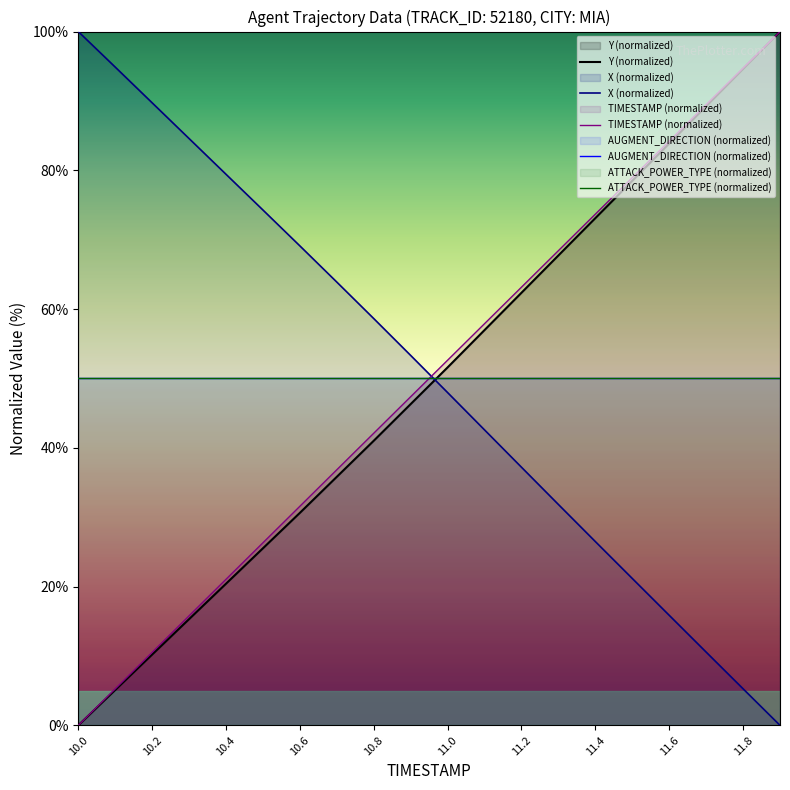

True or false: TIMESTAMP (normalized) and Y (normalized) cross at least once.

False